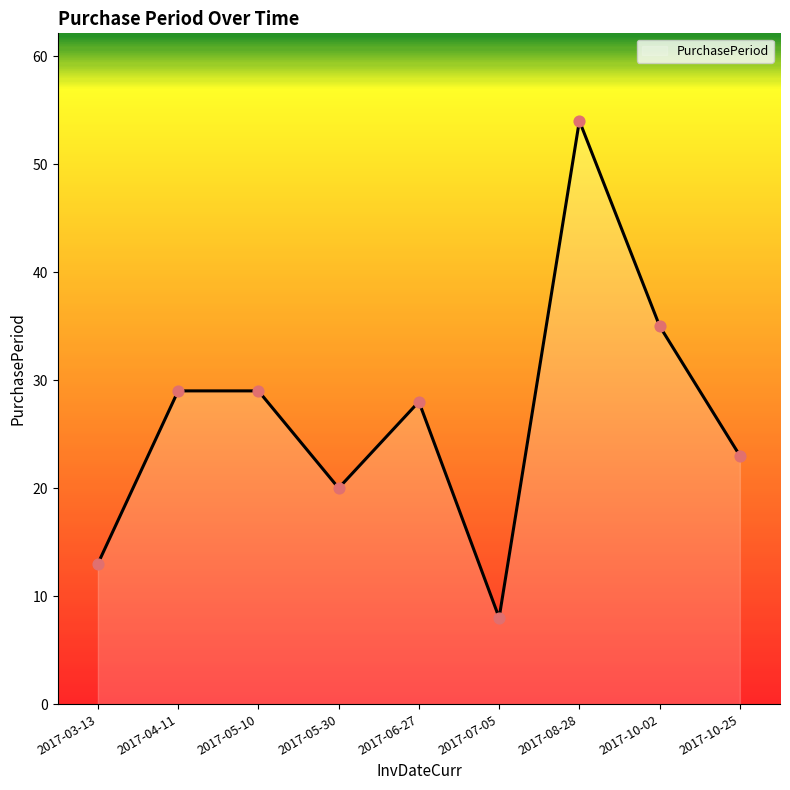

What is the change in value from 2017-03-13 to 2017-05-10?

+16